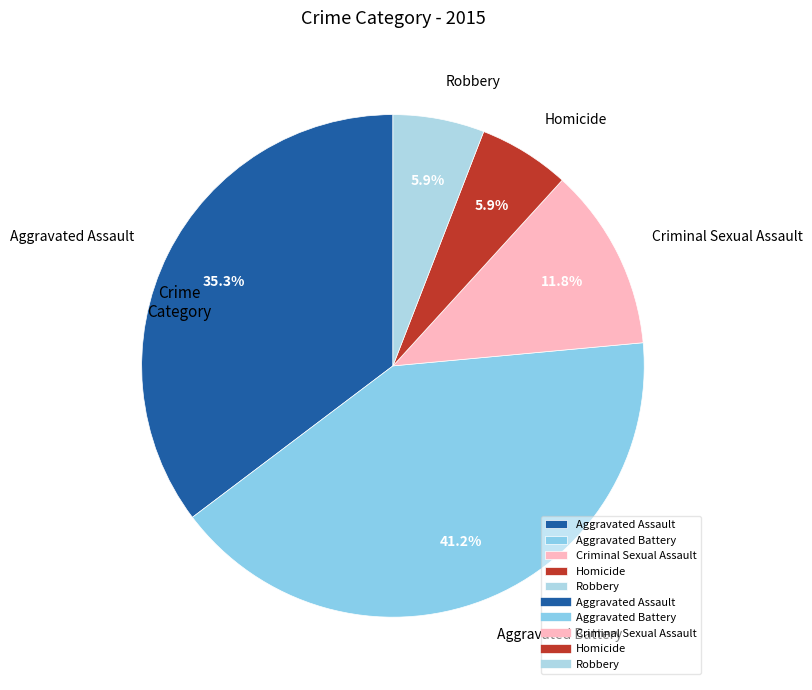

Is the sum of Robbery and Criminal Sexual Assault greater than half?

No